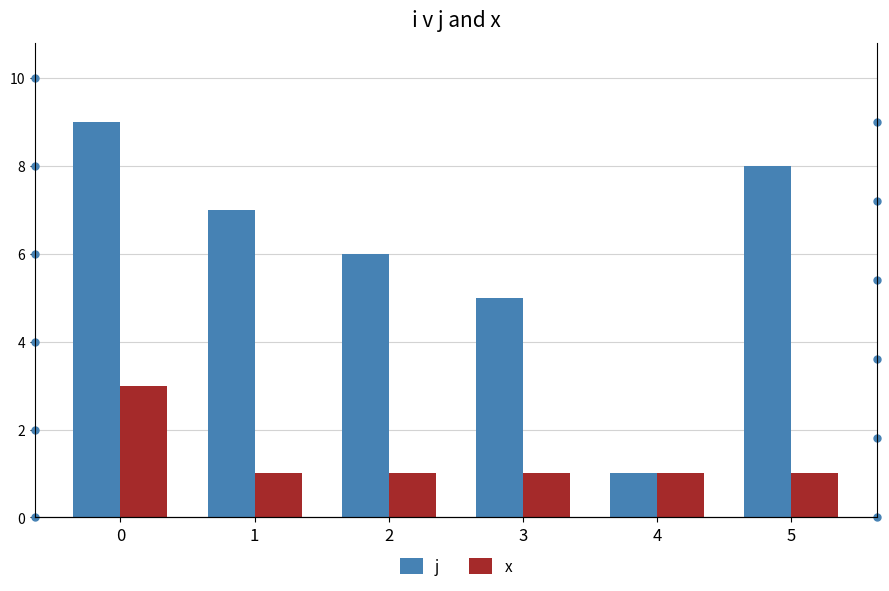

List the series in order of their overall mean, lowest first.

x, j